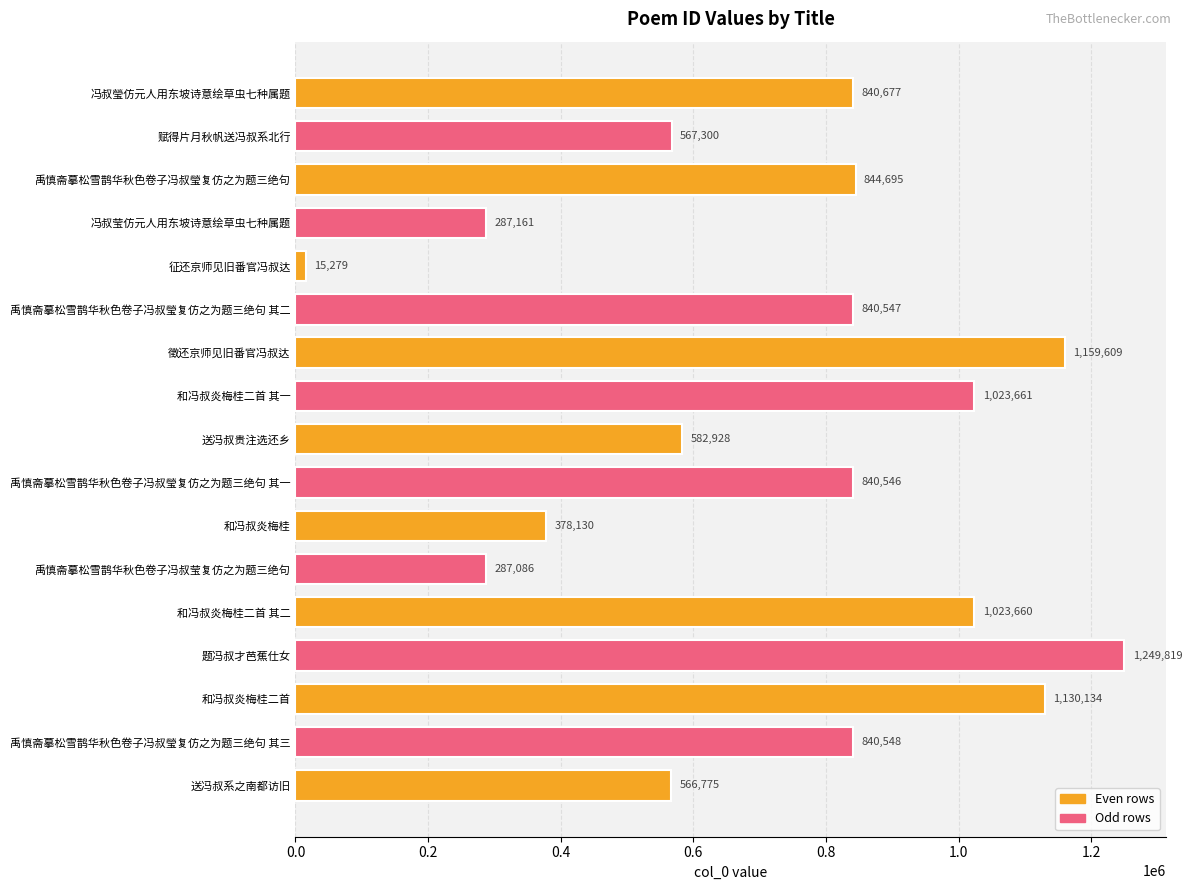

At which label is the value closest to 632549?

送冯叔贵注选还乡